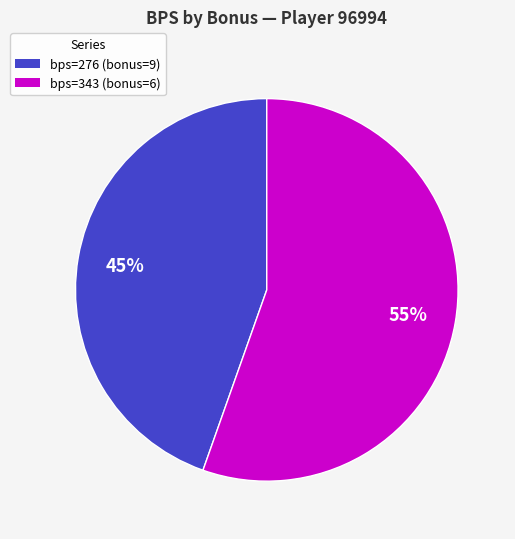

To the nearest percent, what is the average slice percentage?

50%